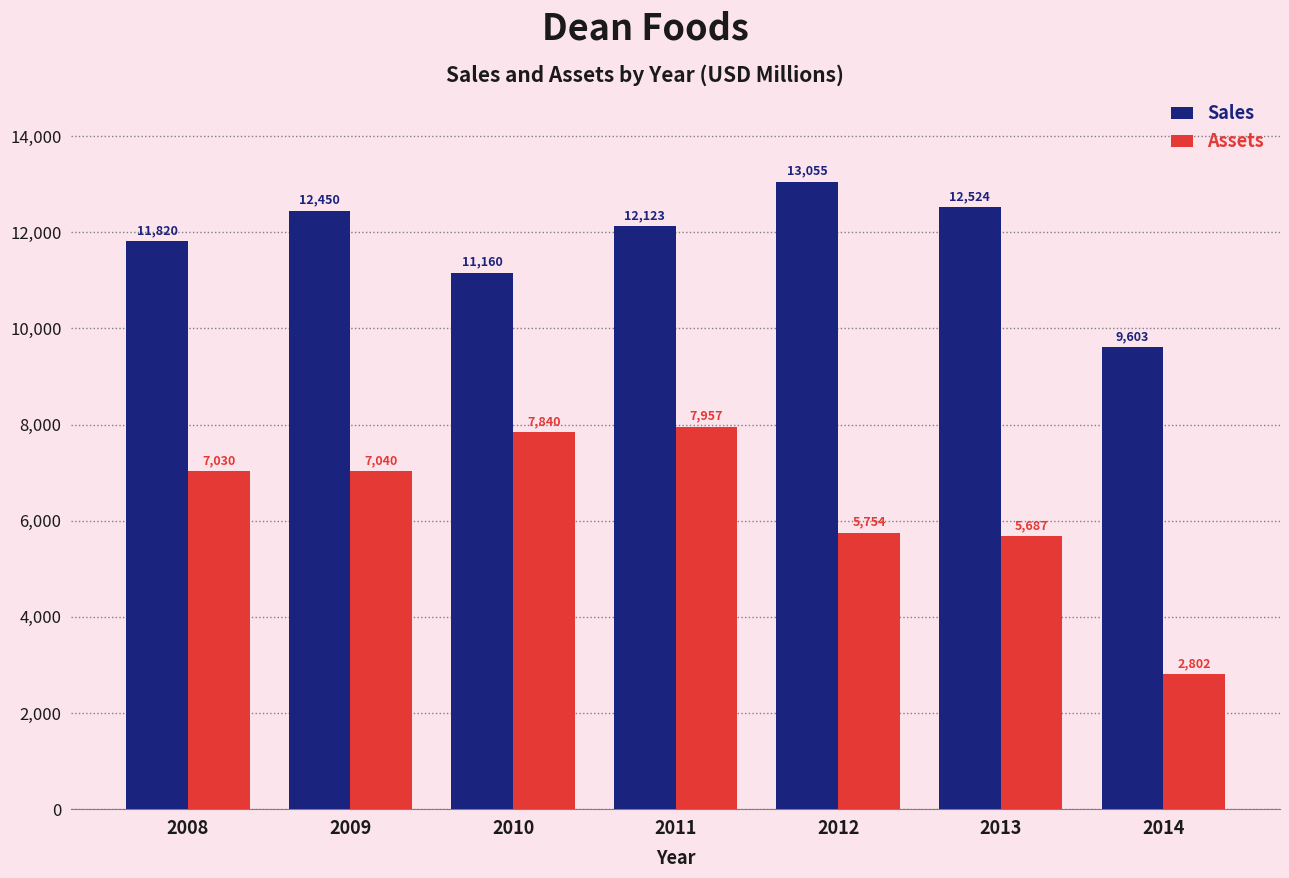

Reading right to left, what are all the values shown in this chart?

Sales: 2014=9603	2013=12524	2012=13055	2011=12123	2010=11160	2009=12450	2008=11820
Assets: 2014=2802	2013=5687	2012=5754	2011=7957	2010=7840	2009=7040	2008=7030